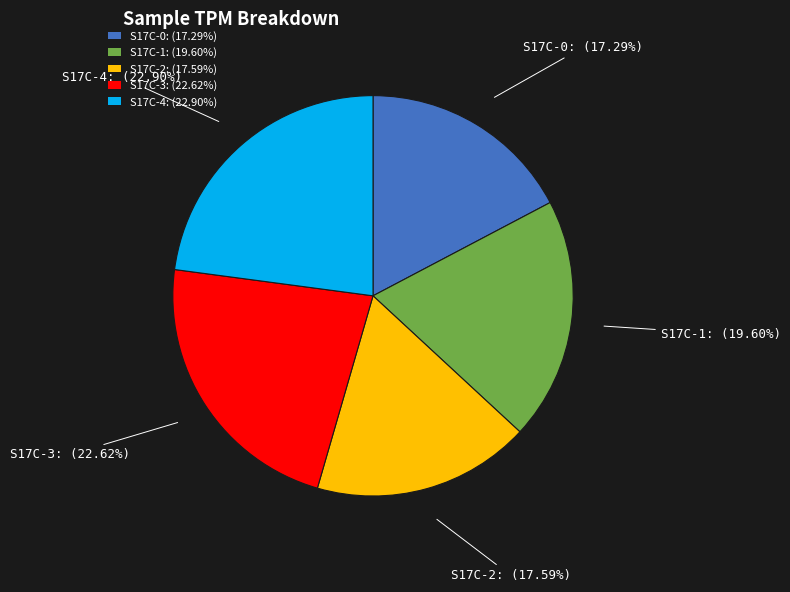

Which has a higher value, S17C-0: (17.29%) or S17C-3: (22.62%)?

S17C-3: (22.62%)